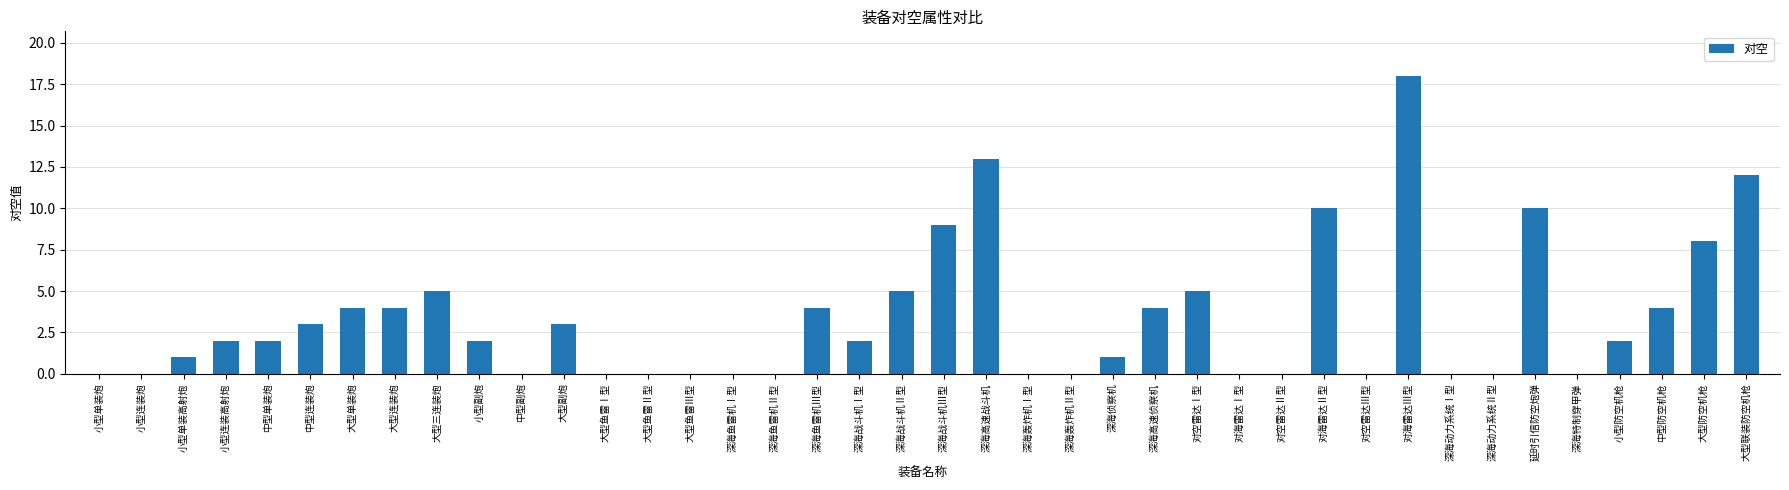

Which category has the highest value across all series?

对海雷达Ⅲ型